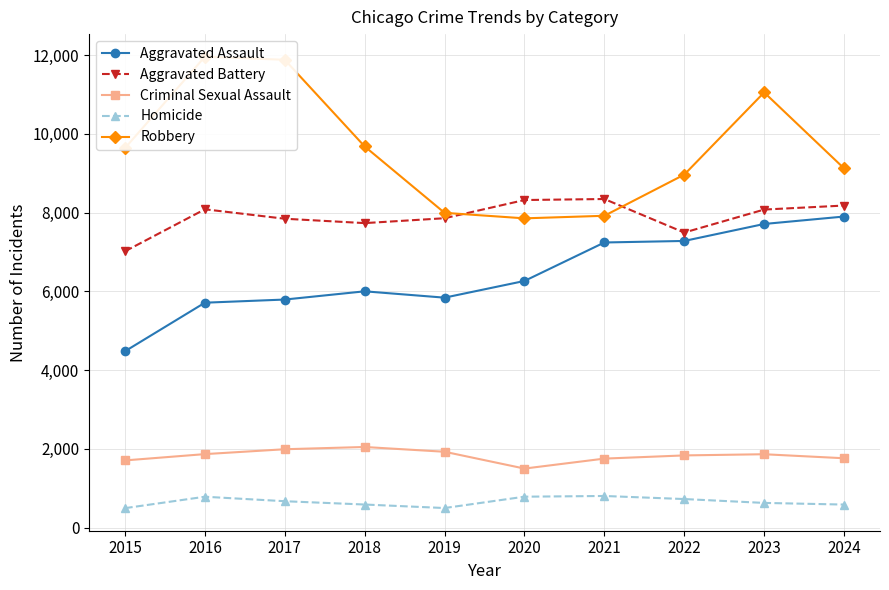

At which category does Homicide reach its first local valley?

2019